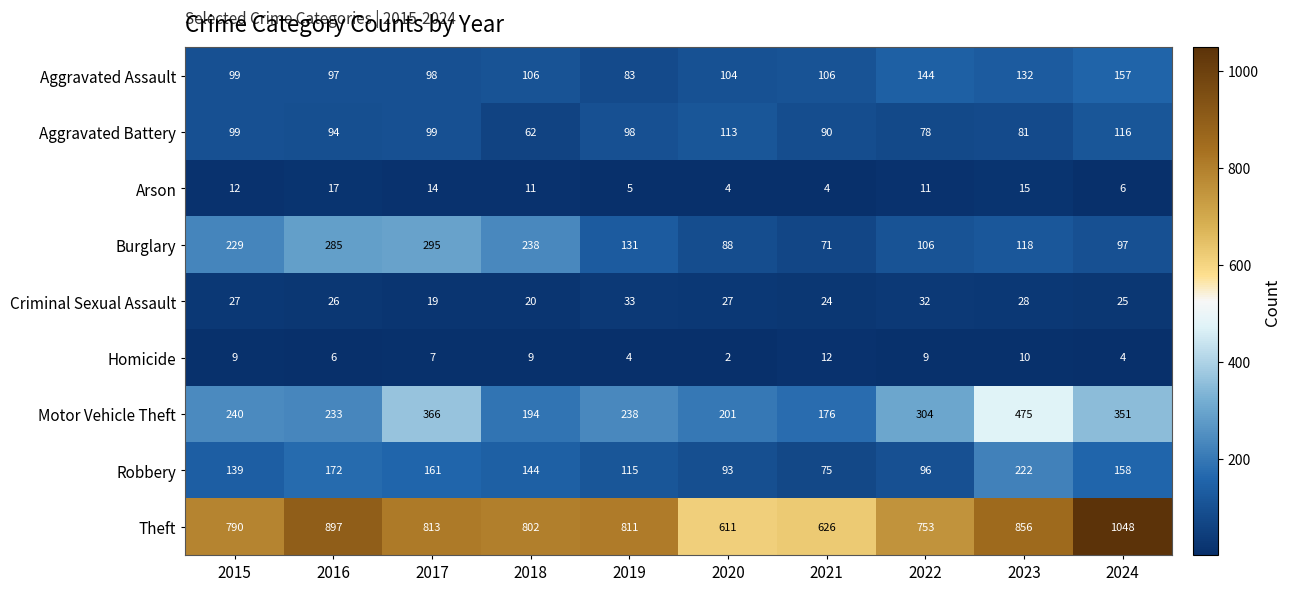

Which series has the widest spread of values?

Theft